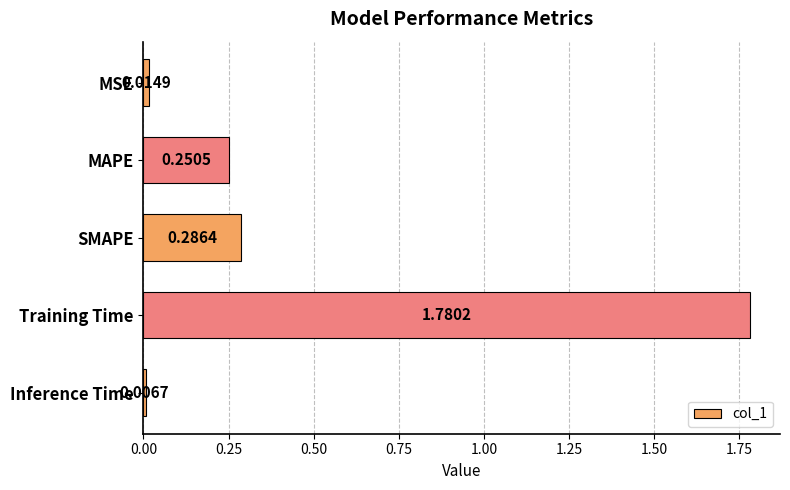

What is the sum of the values at SMAPE and Training Time?

2.1